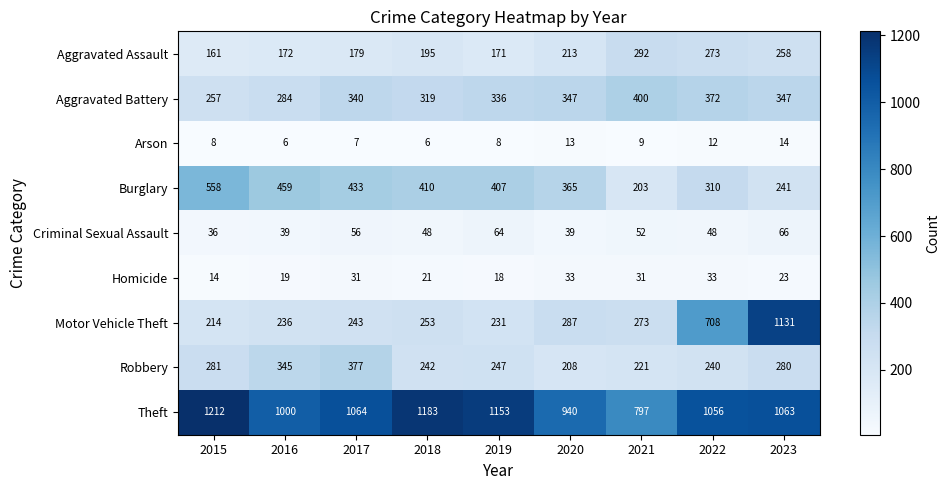

Which series has the largest range (max minus min)?

Motor Vehicle Theft